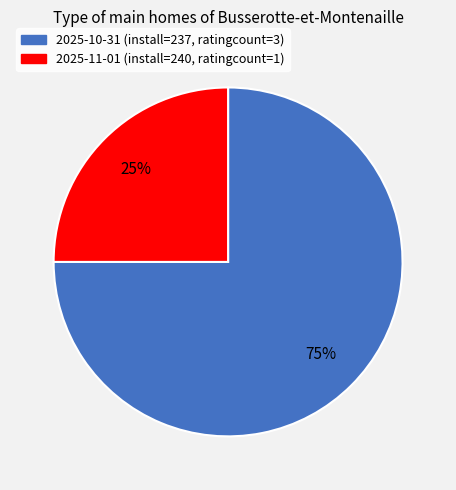

Is there a majority slice in this chart?

Yes